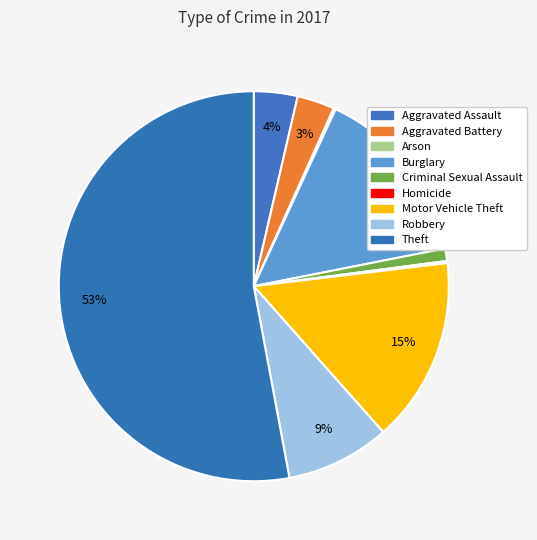

How many slices are in this pie chart?

9